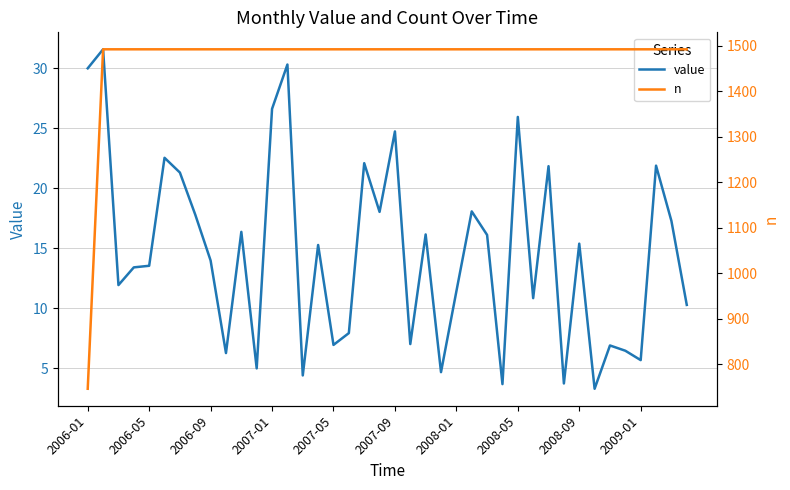

True or false: n has a value of 805.9 at 21.

False